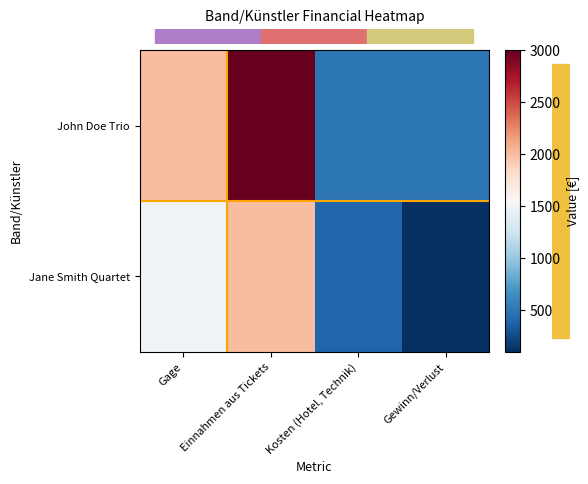

What is the maximum value shown in the chart?

3000